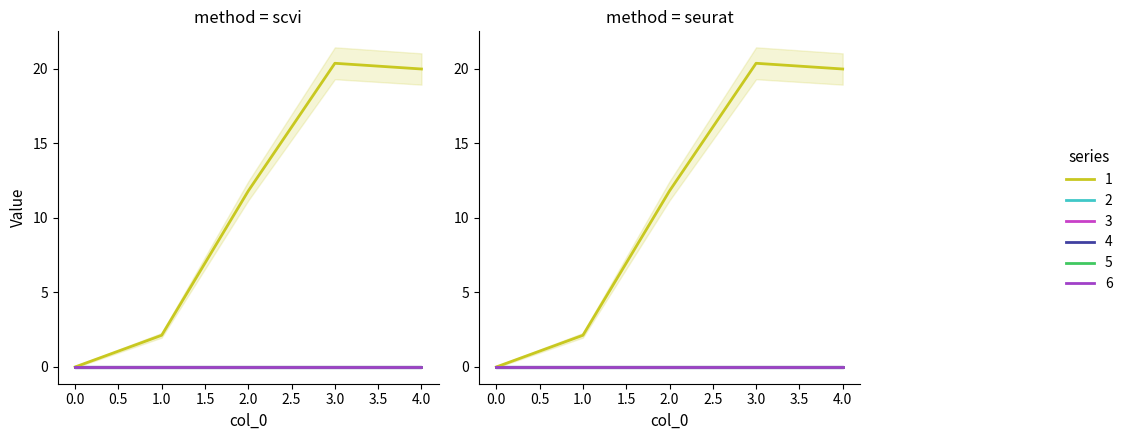

Count the number of data series in this chart.

6